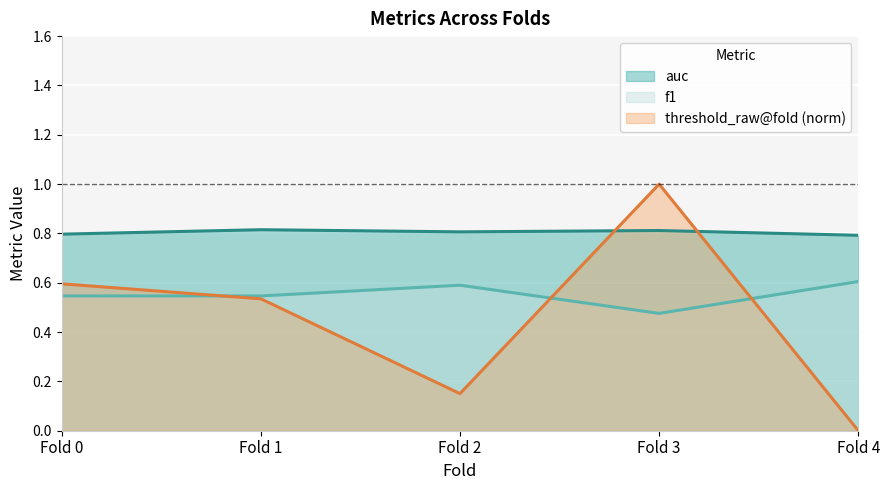

The value of auc at Fold 3 is 0.2. True or false?

False